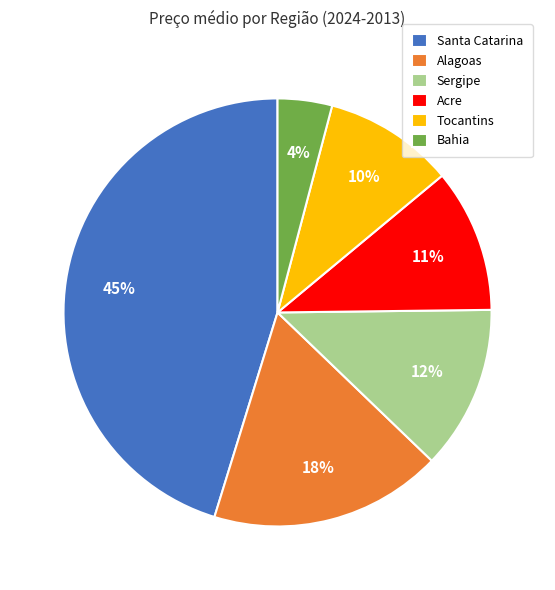

How many slices are in this pie chart?

6